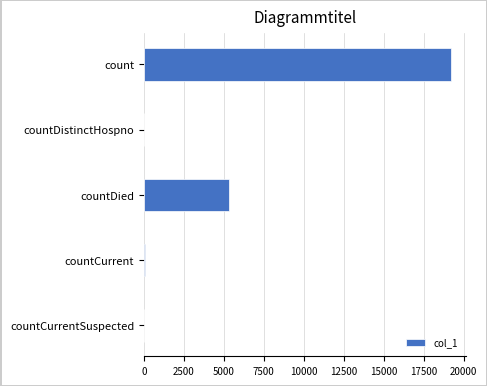

The value at count is 25120. True or false?

False